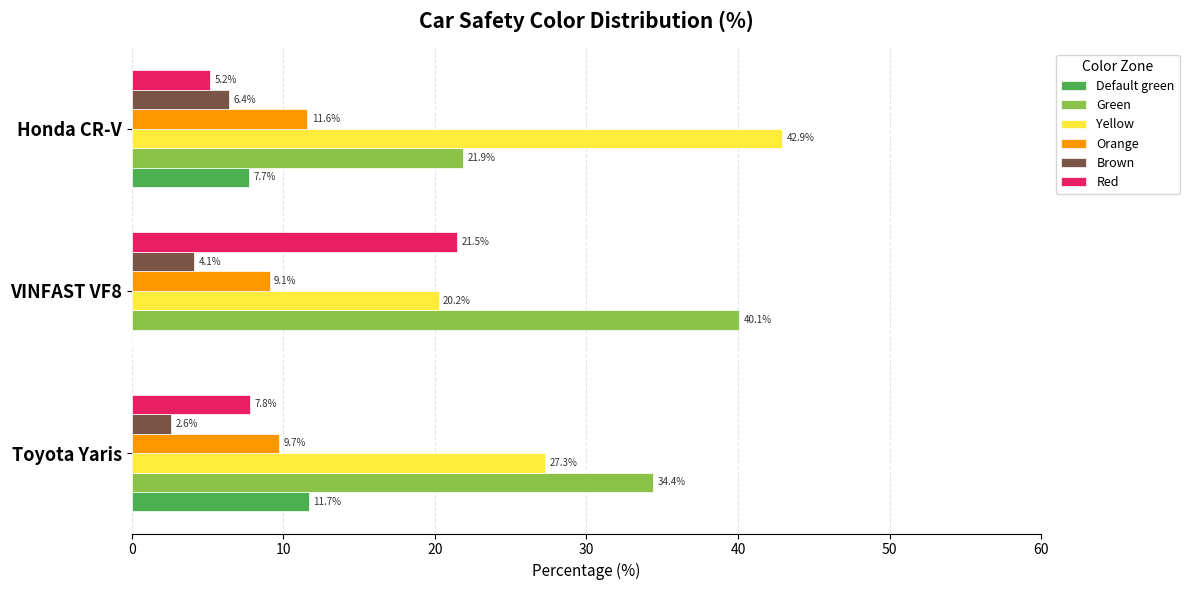

Between Toyota Yaris and VINFAST VF8, which series saw the biggest shift?

Red